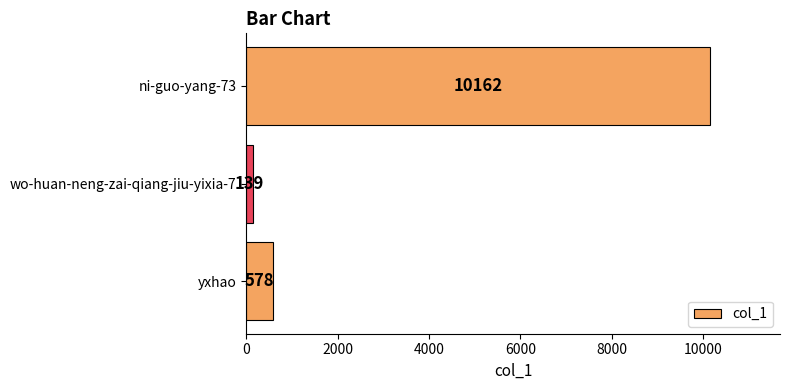

List the labels in order of value, largest first.

ni-guo-yang-73, yxhao, wo-huan-neng-zai-qiang-jiu-yixia-7